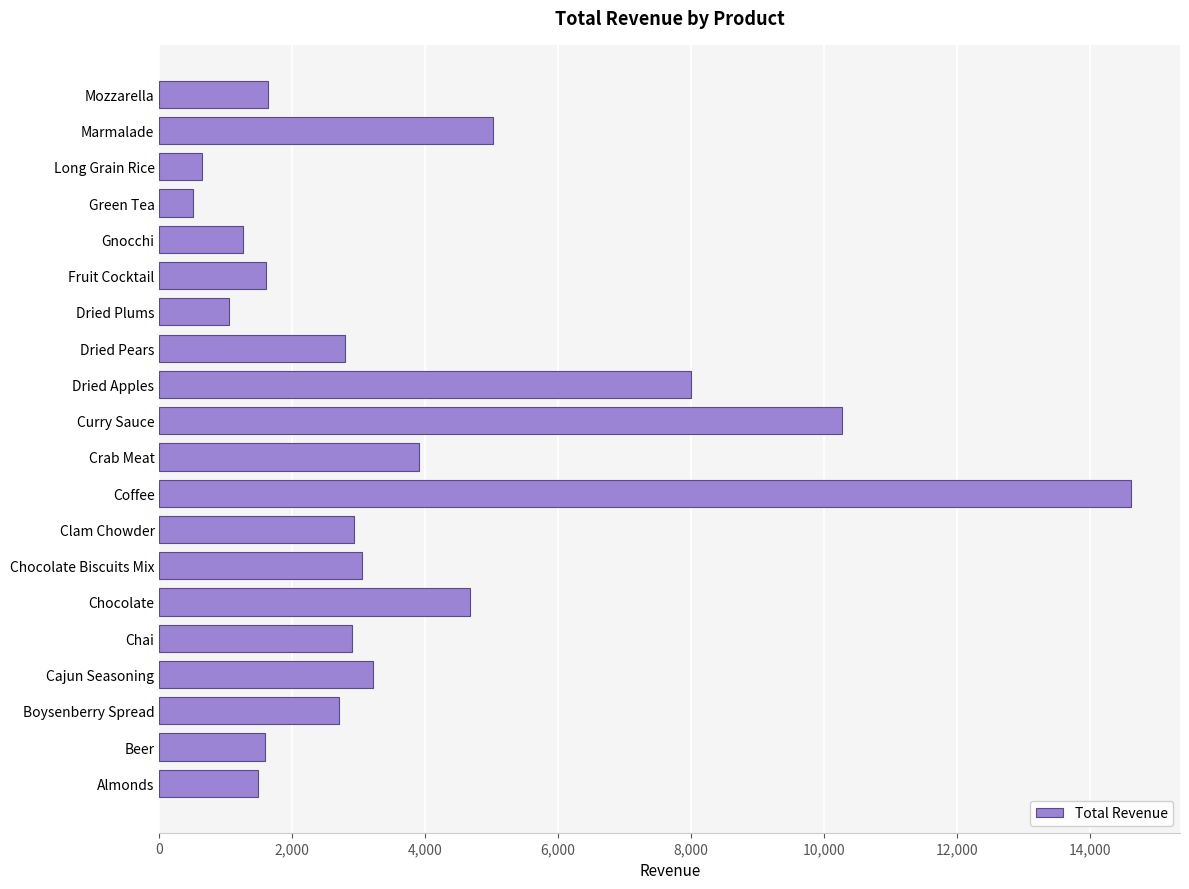

What is the average value?

3692.2